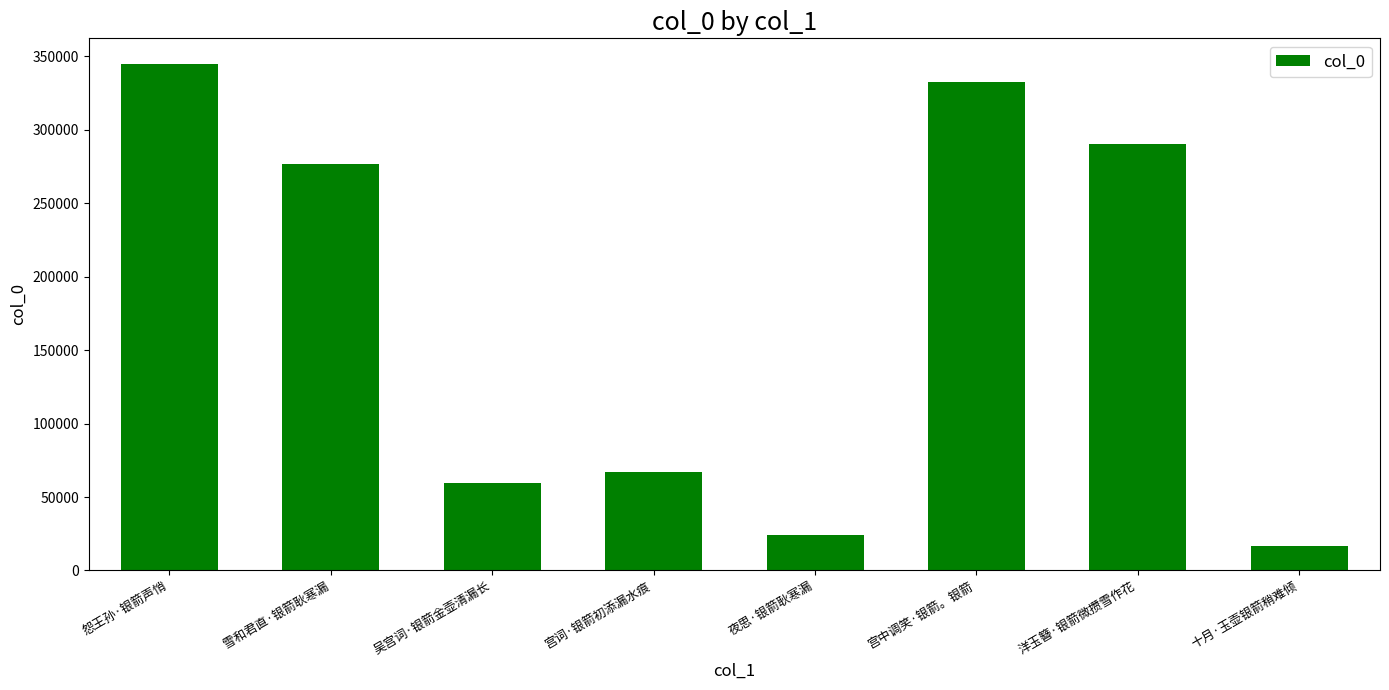

What is the change in value from 夜思·银箭耿寒漏 to 十月·玉壶银箭稍难倾?

-7815